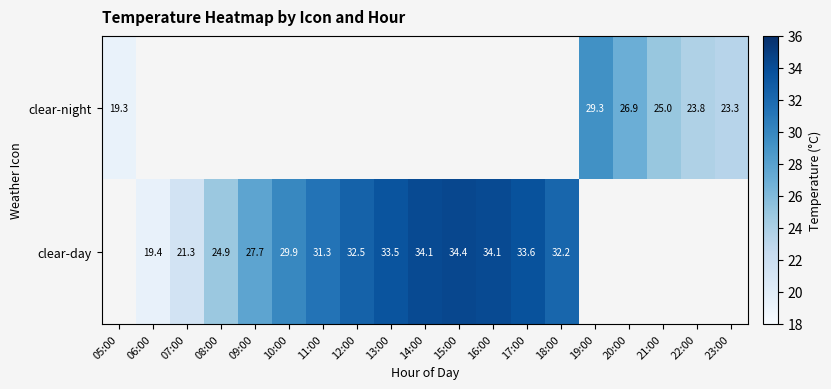

The clear-night series shows 25.0 at 21:00. True or false?

True